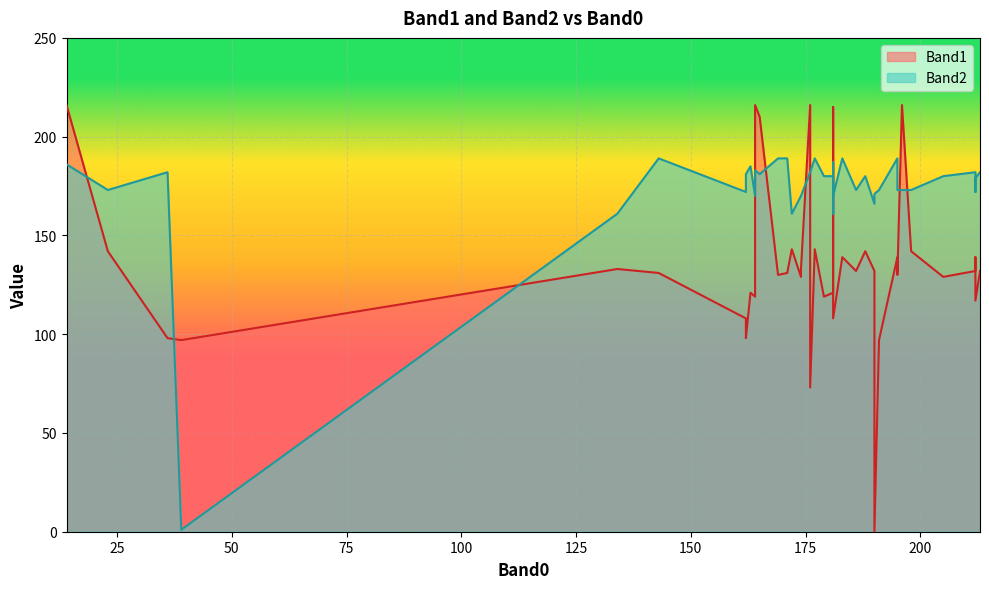

Is the value of Band1 at 181 greater than the value of Band2 at 134?

No